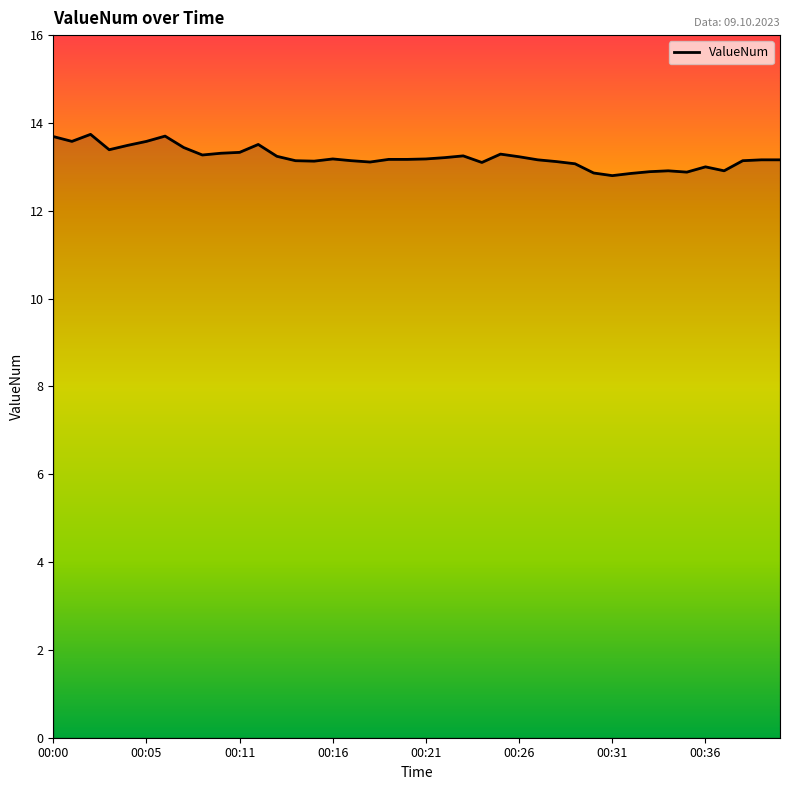

What is the greatest value displayed?

13.7